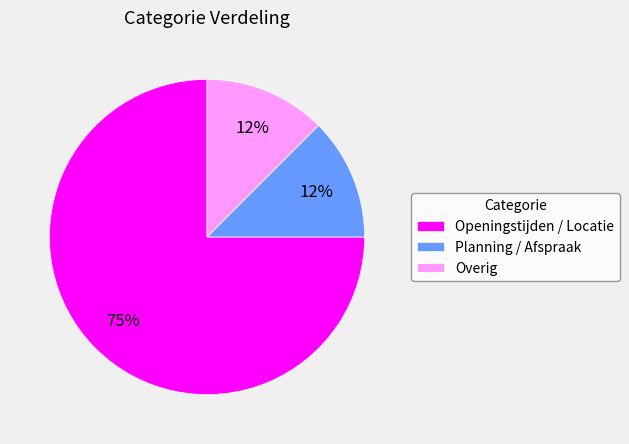

Between Openingstijden / Locatie and Planning / Afspraak, which is larger?

Openingstijden / Locatie